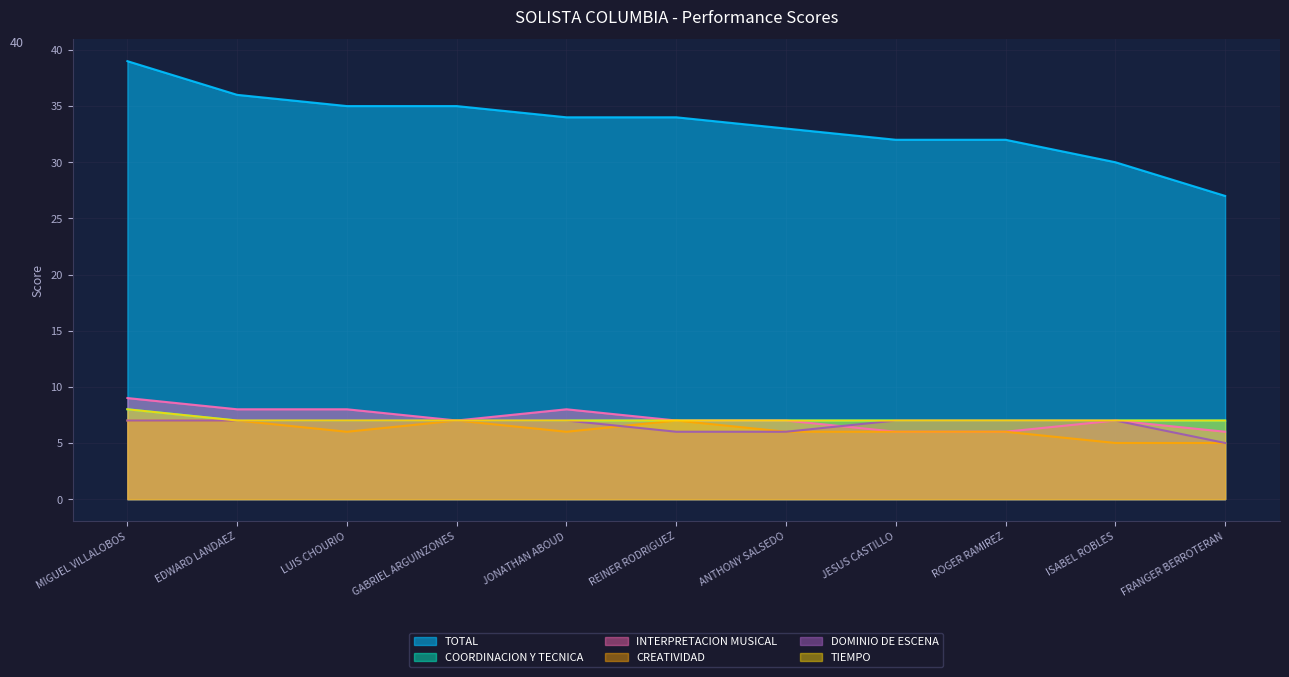

In CREATIVIDAD, how many points are lower than both neighbors (excluding endpoints)?

2